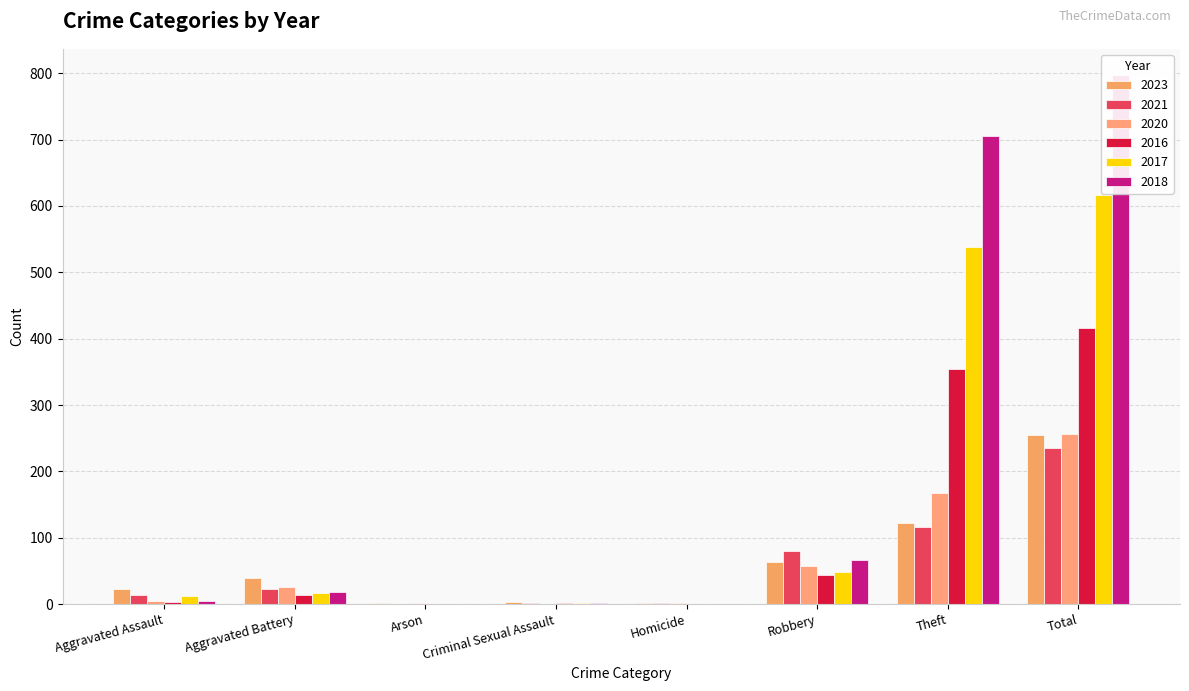

Which series changed the most between Robbery and Theft?

2018